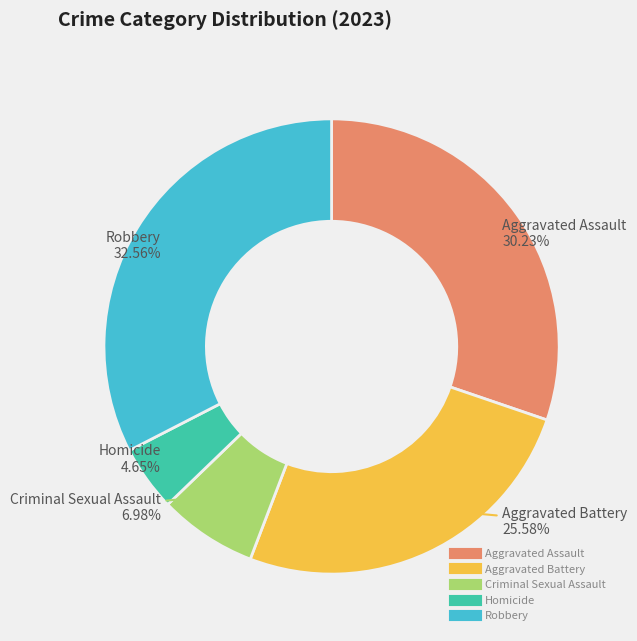

To the nearest percent, what percentage of the pie is Robbery?

33%